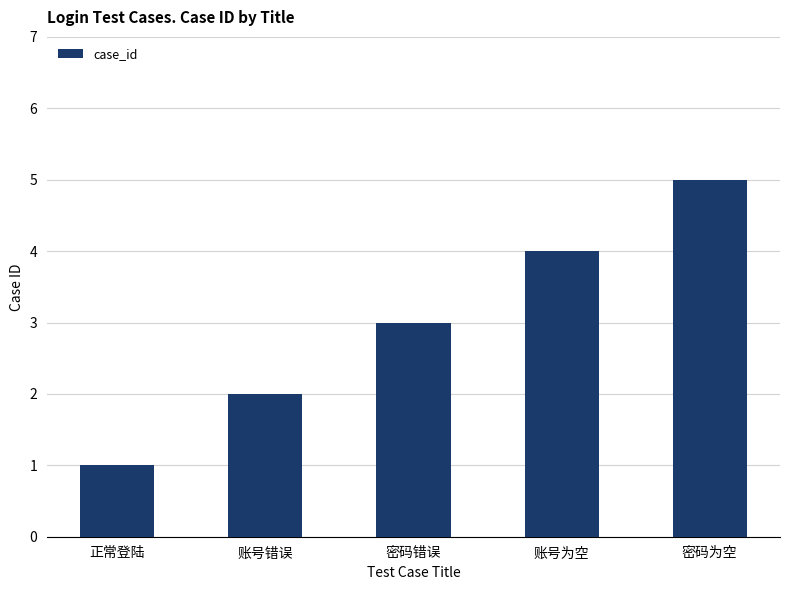

Reading right to left, transcribe all the data shown in this chart.

5	4	3	2	1